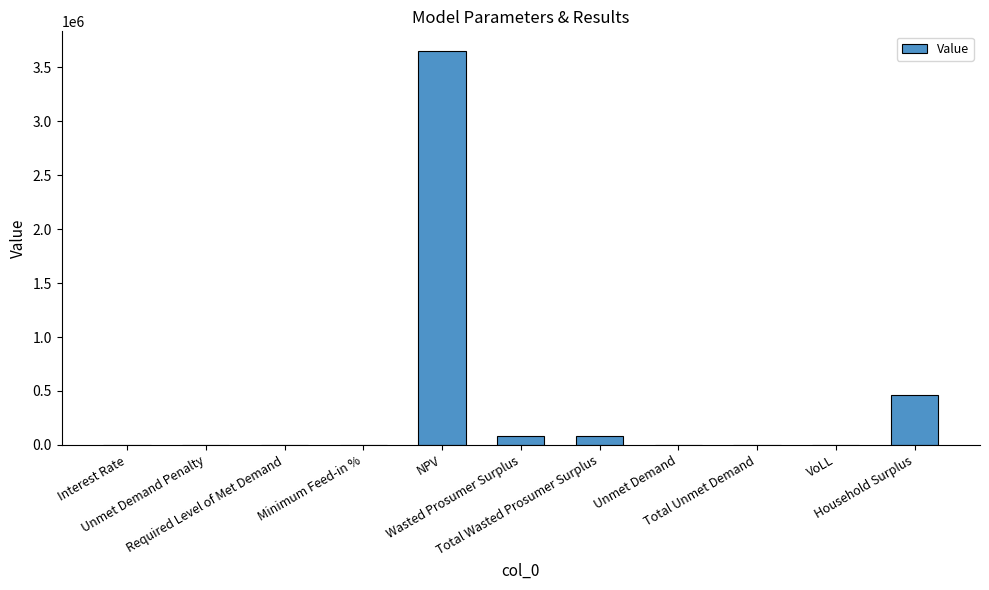

Count the number of categories in the chart.

11